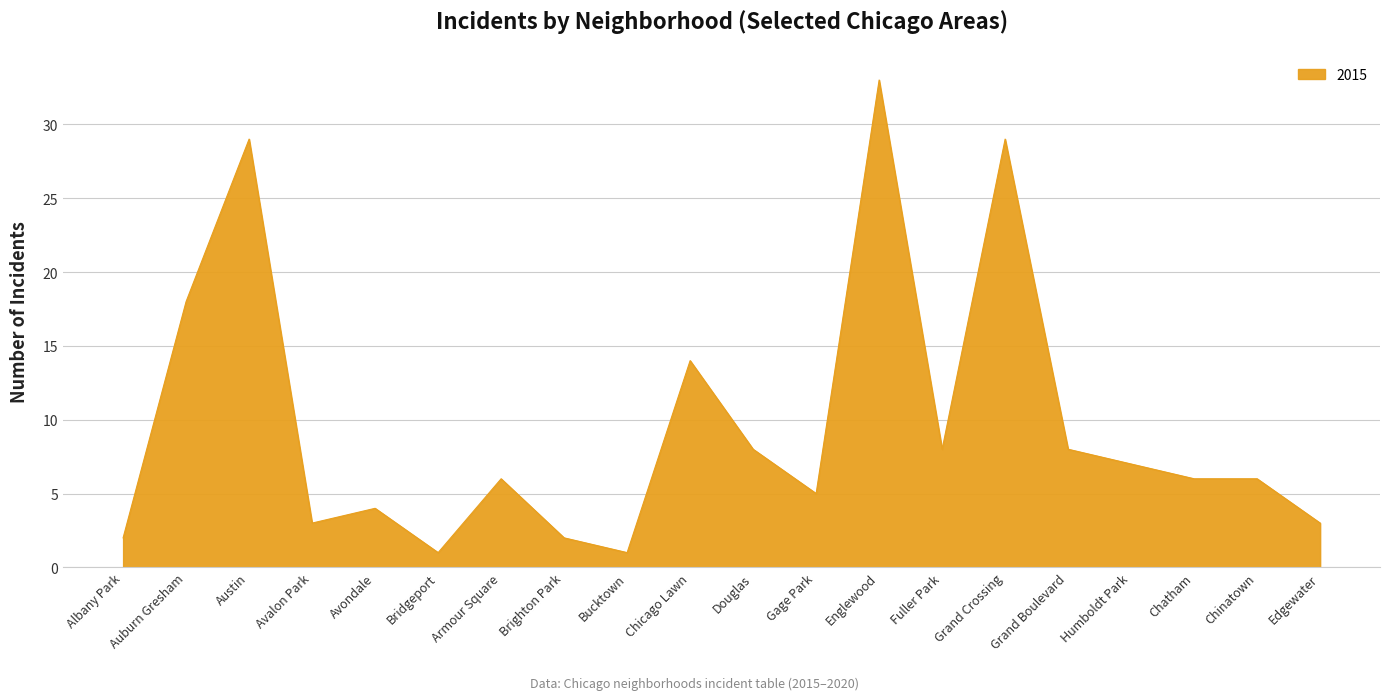

Reading left to right, what are all the values shown in this chart?

Albany Park=2	Auburn Gresham=18	Austin=29	Avalon Park=3	Avondale=4	Bridgeport=1	Armour Square=6	Brighton Park=2	Bucktown=1	Chicago Lawn=14	Douglas=8	Gage Park=5	Englewood=33	Fuller Park=8	Grand Crossing=29	Grand Boulevard=8	Humboldt Park=7	Chatham=6	Chinatown=6	Edgewater=3